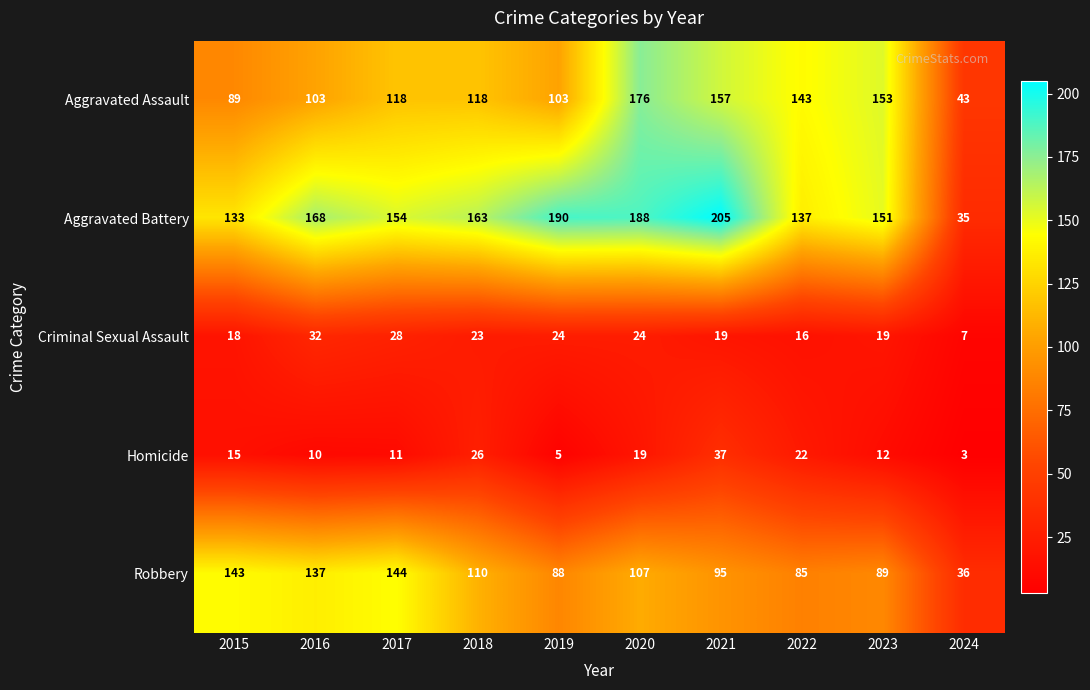

What is the highest value of the Homicide series?

37